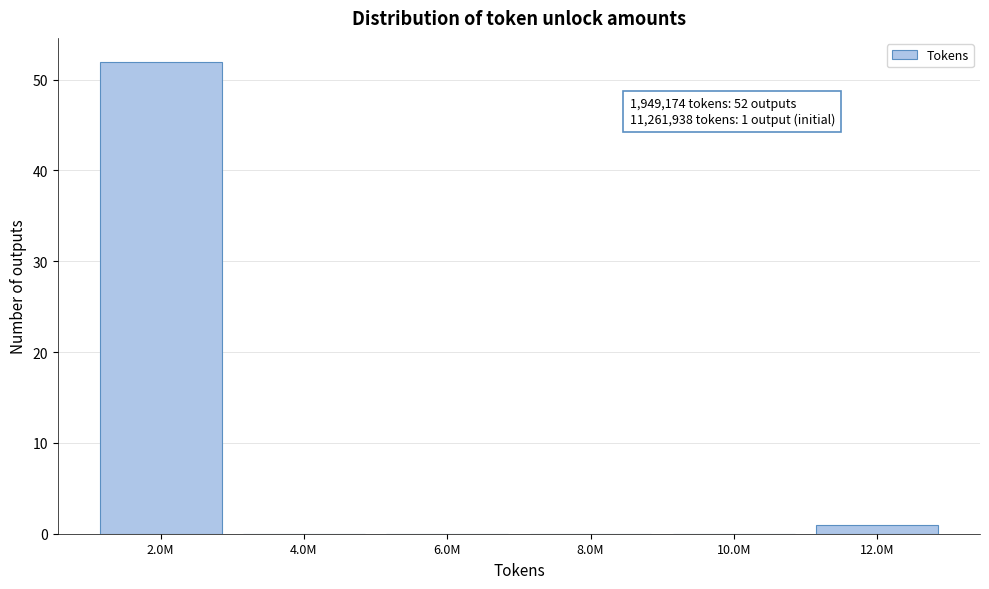

Reading left to right, extract all data points from this chart.

2.0M=52	4.0M=0	6.0M=0	8.0M=0	10.0M=0	12.0M=1